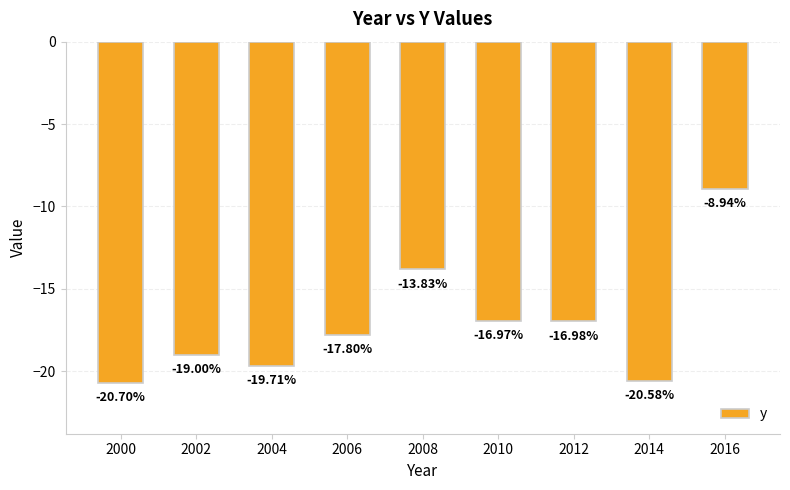

List the labels in order of value, largest first.

2016, 2008, 2010, 2012, 2006, 2002, 2004, 2014, 2000